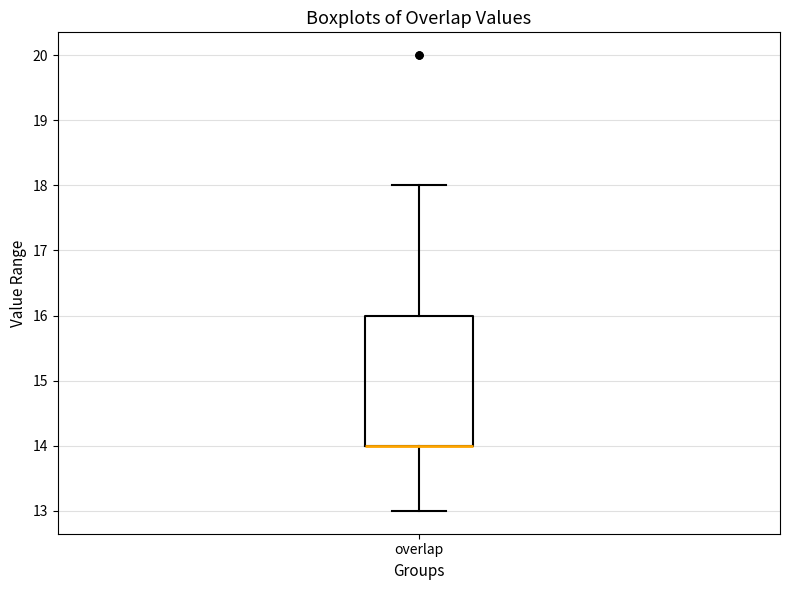

Transcribe this box plot: give where the median line is, the range the box spans, and where the two whiskers end, as read against the y-axis. The values are not printed on the chart, so give them approximately, as read against the axis.

median 14 (drawn on the box's lower edge), box 14 to 16, whiskers 13 to 18